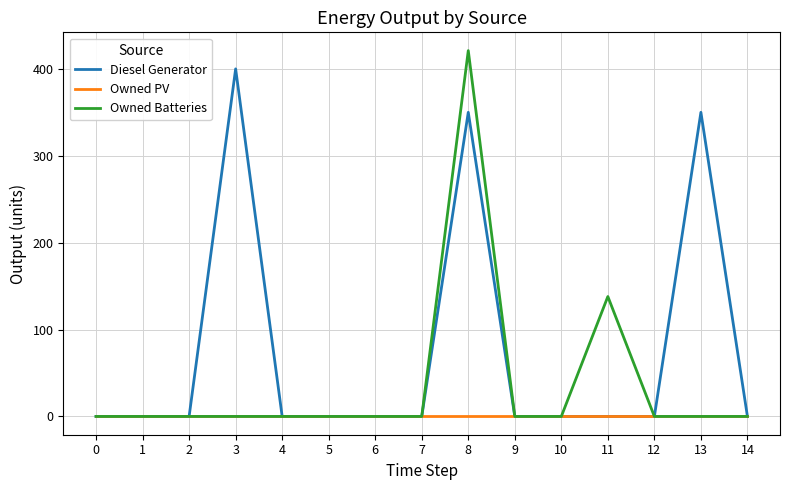

The value of Owned Batteries at 9 is 0. True or false?

True